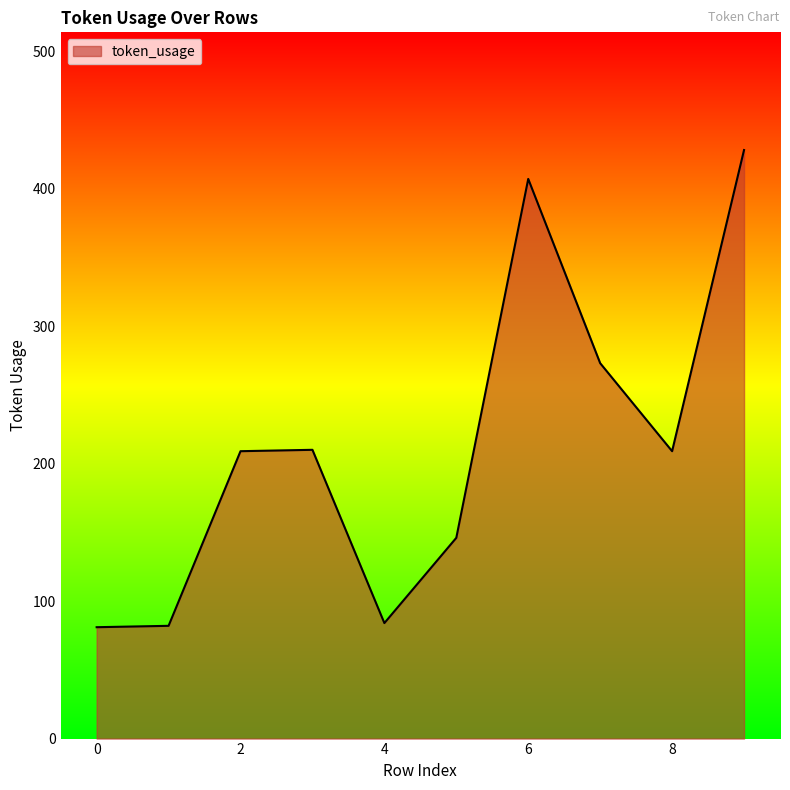

What is the difference between the maximum and minimum values?

347